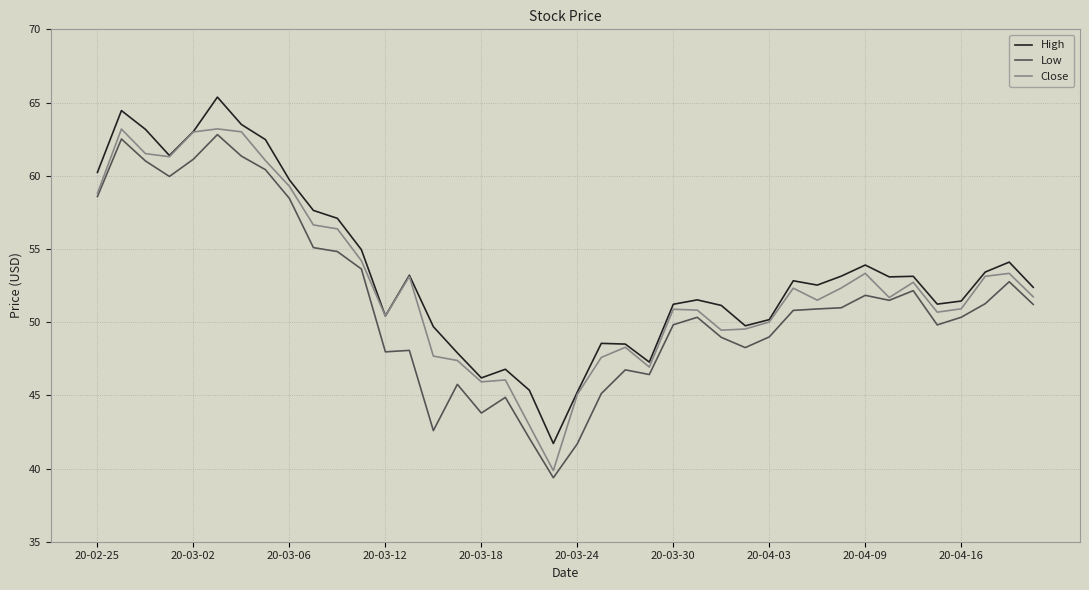

What is the minimum value shown in the chart?

39.4